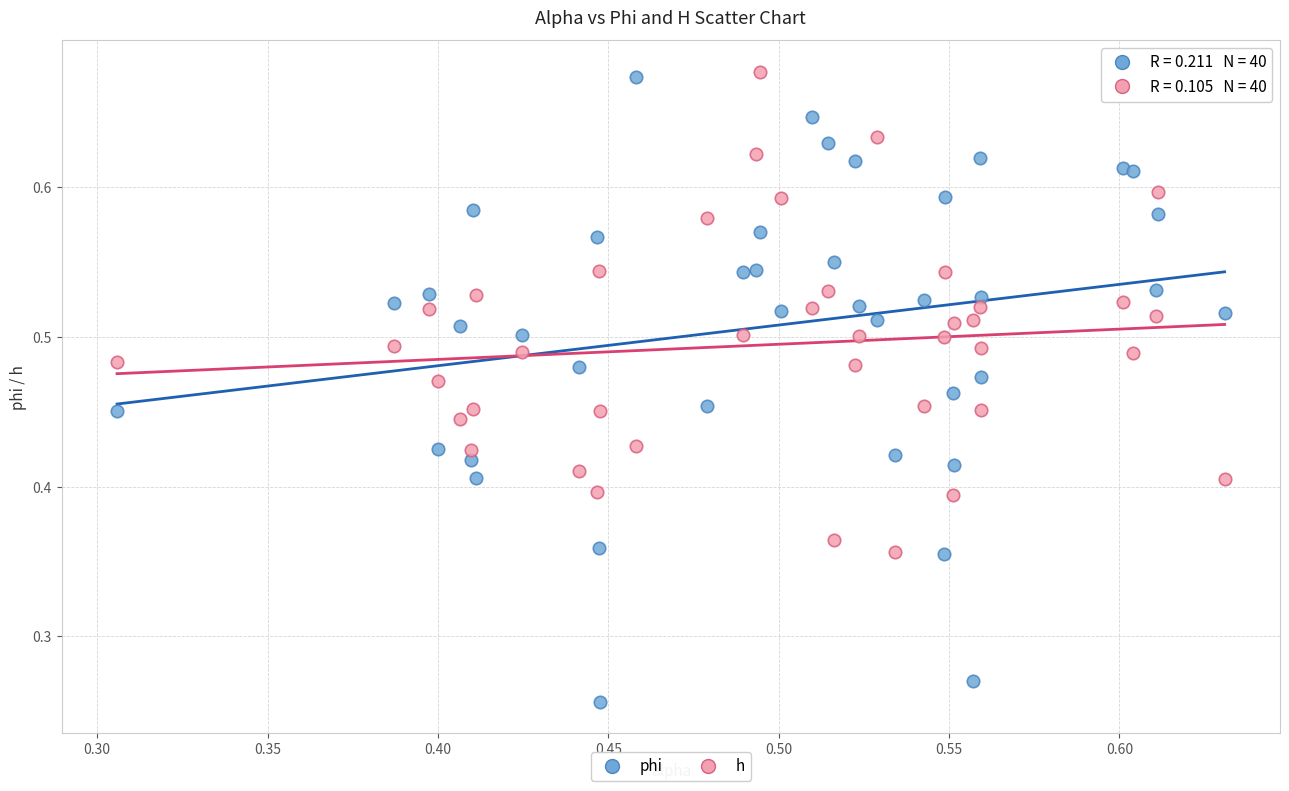

Which series reaches the minimum Y coordinate?

phi